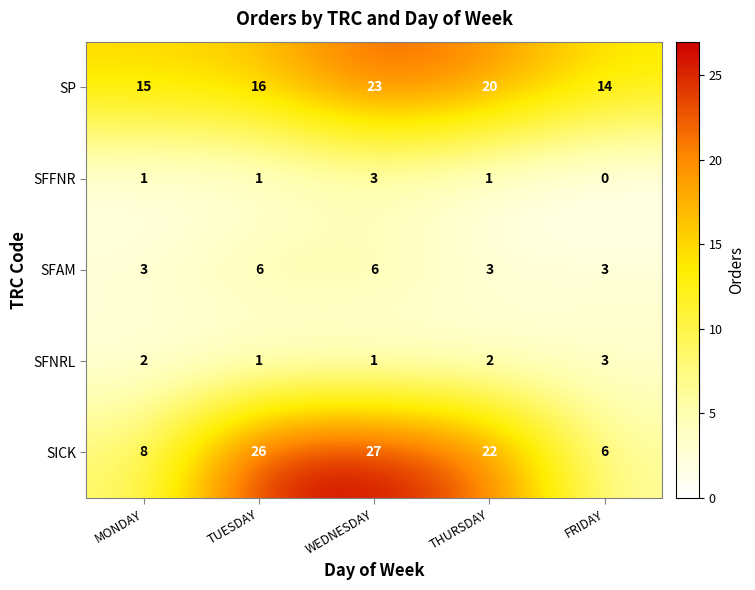

Which series changed the most between WEDNESDAY and FRIDAY?

SICK